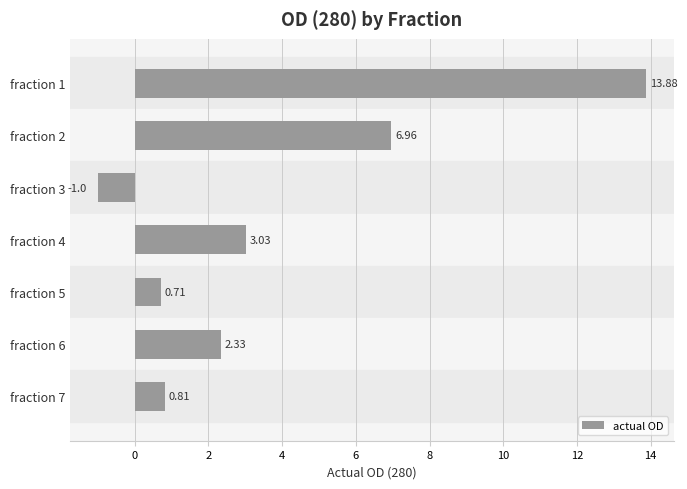

What is the change in value from fraction 4 to fraction 6?

-0.7